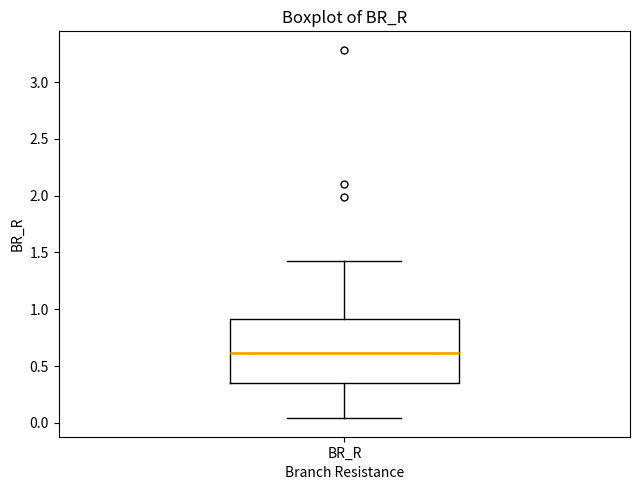

Where is the lower edge of the box for BR_R on the y-axis? The values are not printed on the chart, so give them approximately, as read against the axis.

0.35